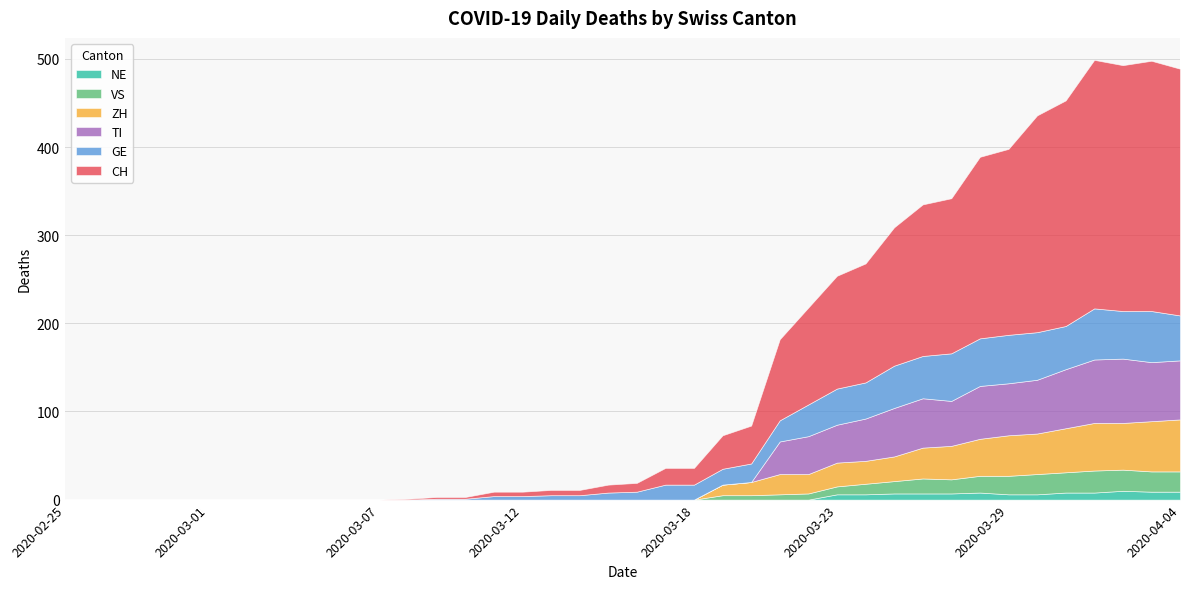

Rank the series at 2020-03-23 from highest to lowest value.

CH, TI, GE, ZH, VS, NE